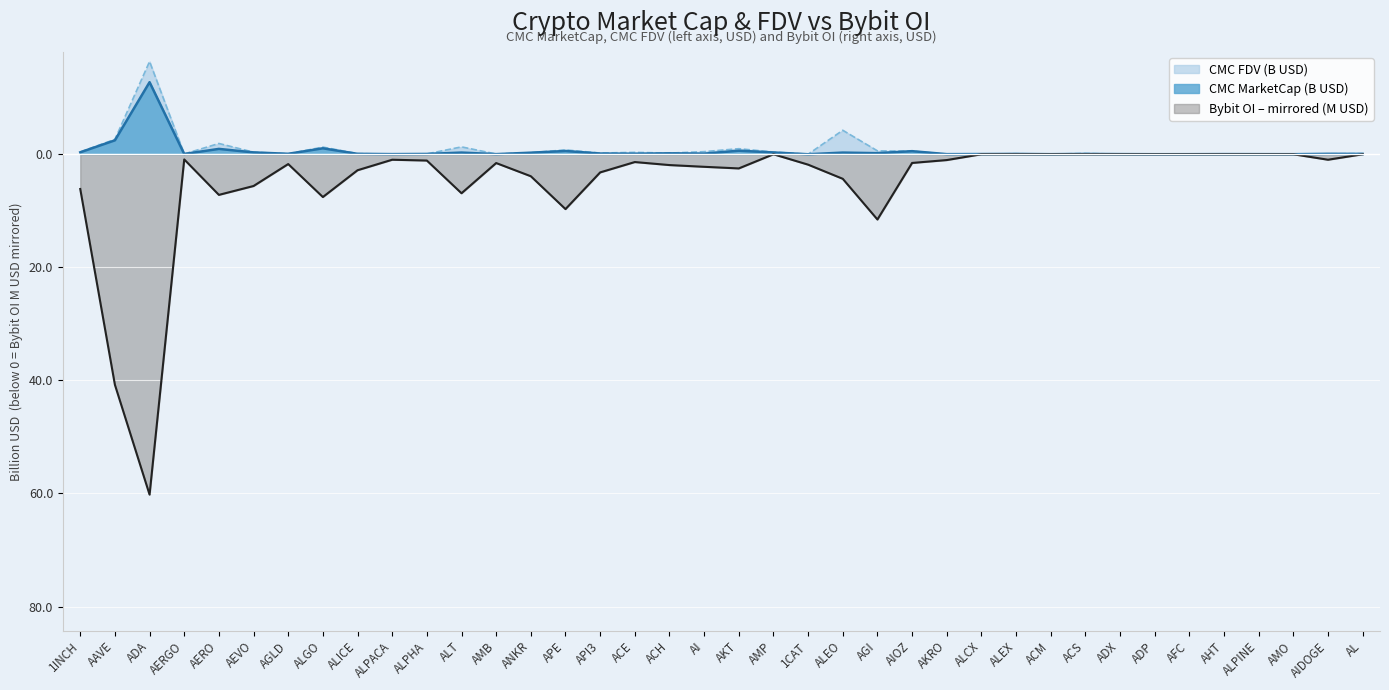

Which category has the lowest value in the CMC_FDV series?

1CAT